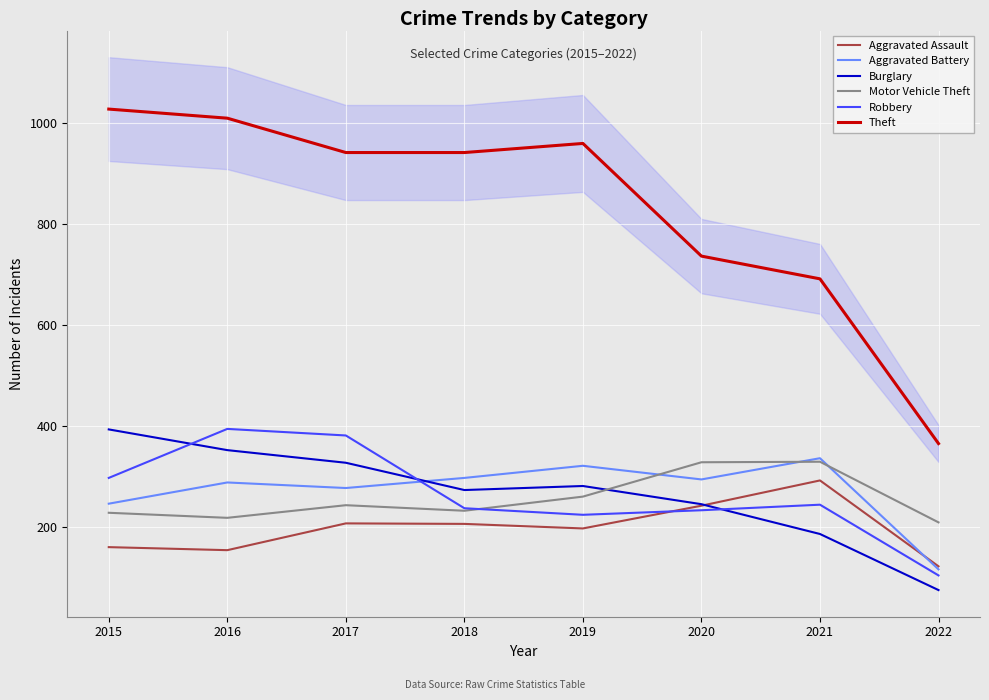

How many times do Aggravated Battery and Burglary cross each other?

1